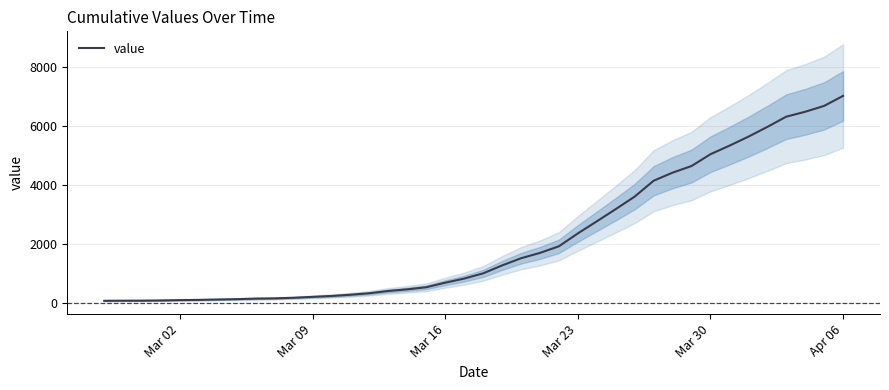

Reading right to left, transcribe all the data shown in this chart.

7005	6666	6467	6301	5953	5623	5318	5029	4629	4405	4131	3594	3170	2756	2347	1911	1687	1506	1262	994	817	678	524	453	398	321	270	228	198	167	147	139	120	109	96	88	77	70	69	65